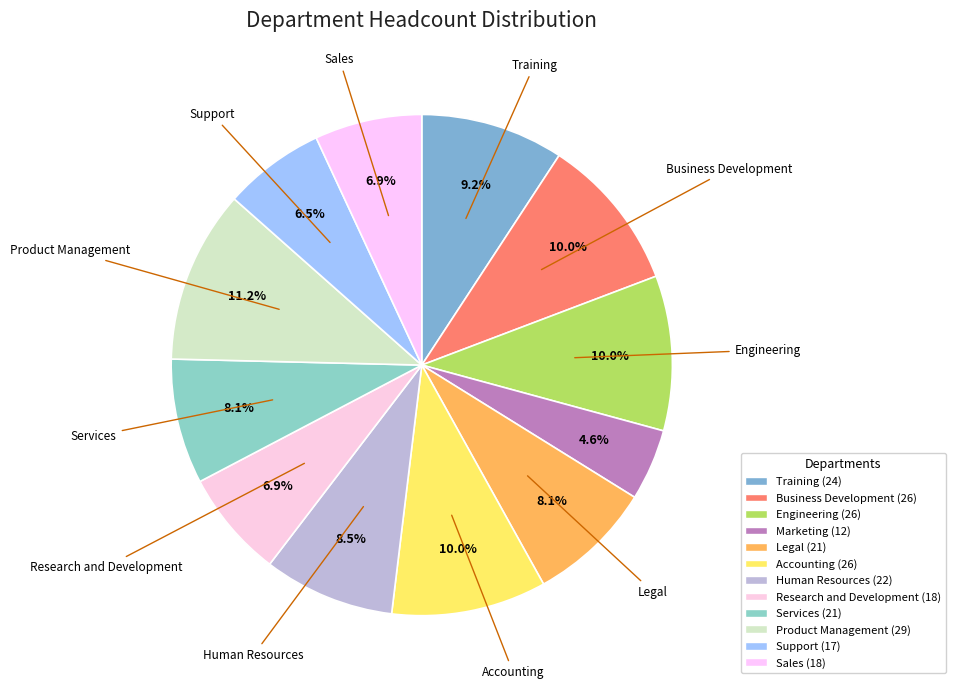

How many slices are in this pie chart?

12